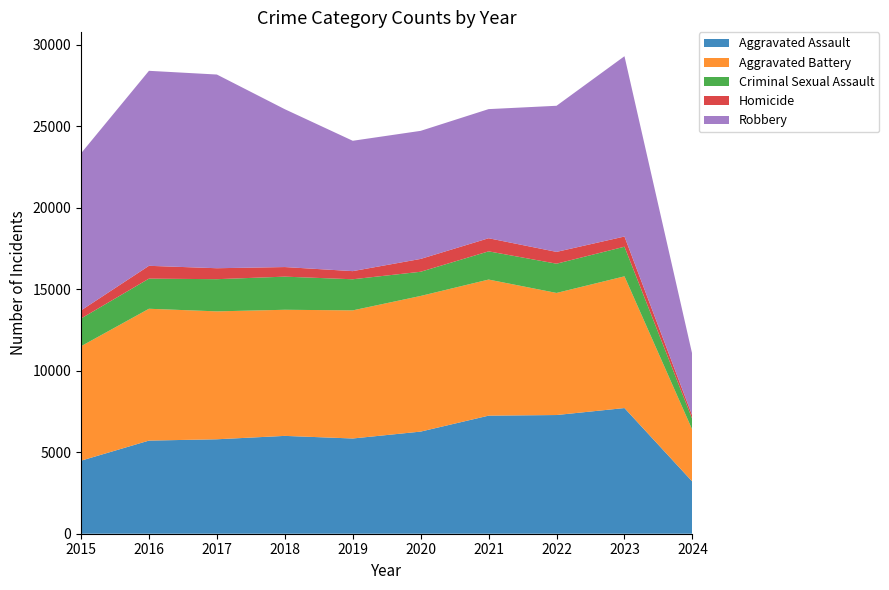

Reading right to left, extract all data points from this chart.

Aggravated Assault: 3193	7708	7280	7242	6264	5841	6001	5793	5712	4480
Aggravated Battery: 3168	8079	7488	8347	8320	7858	7735	7845	8086	7019
Criminal Sexual Assault: 652	1817	1794	1730	1484	1908	2032	1974	1848	1700
Homicide: 210	625	724	804	787	499	588	672	786	496
Robbery: 3753	11059	8962	7920	7855	7995	9681	11880	11960	9638